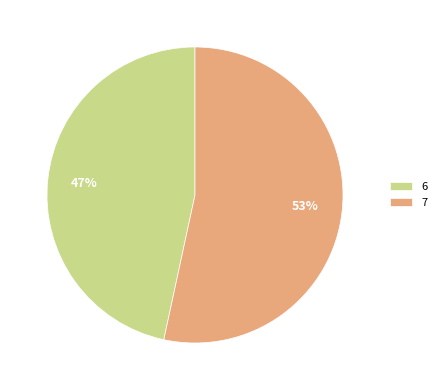

True or false: 7 accounts for 53% of the total.

True